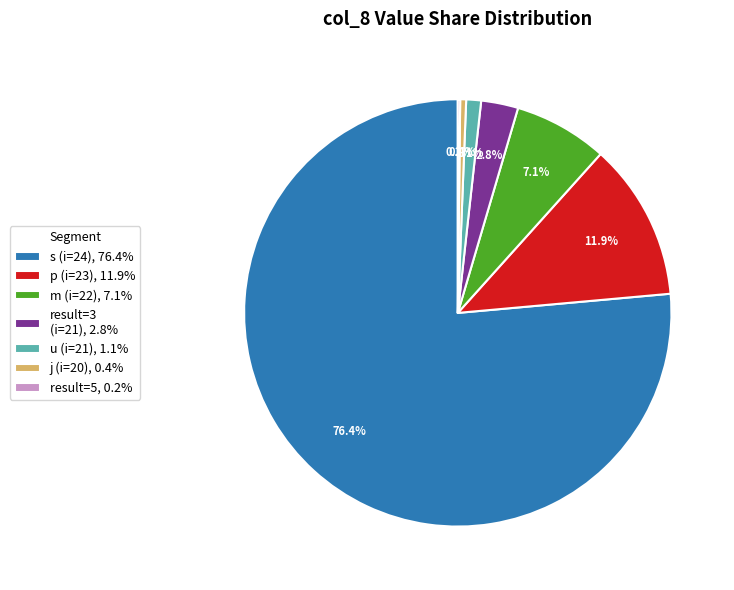

Is s (i=24), 76.4% the majority of the pie?

Yes